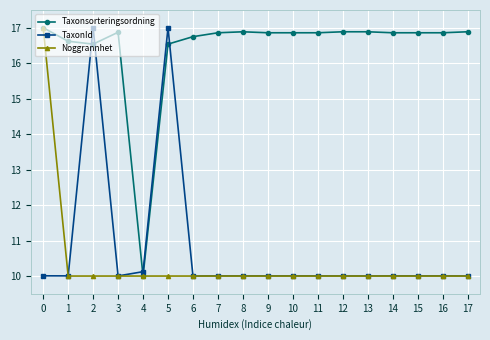

What is the total value across all series at 11?

36.9